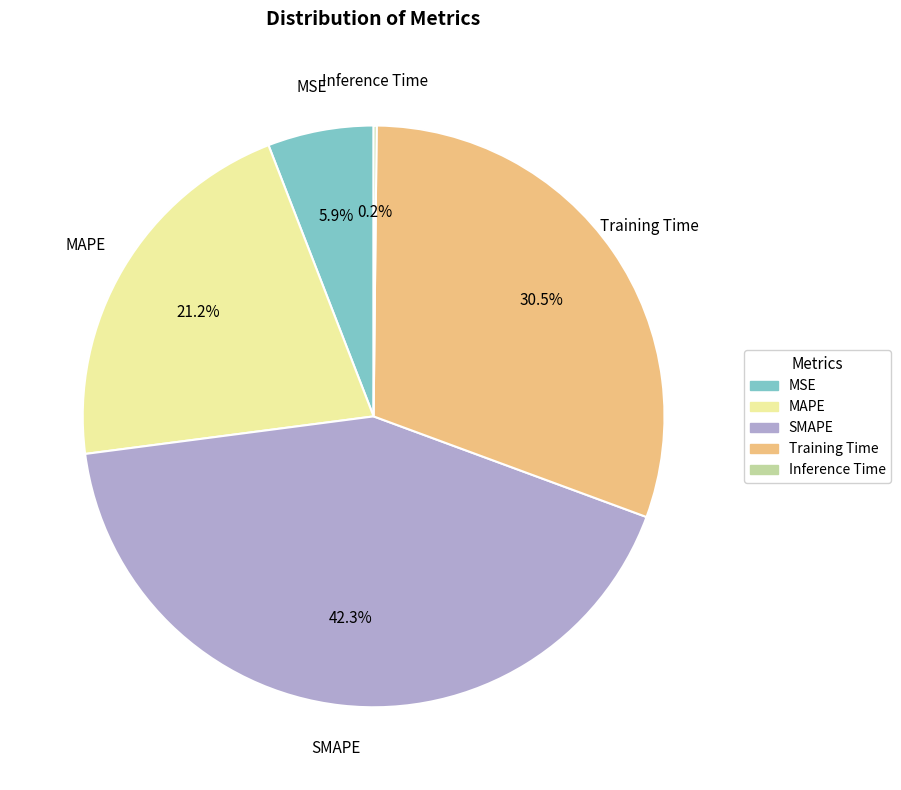

Is there a majority slice in this chart?

No